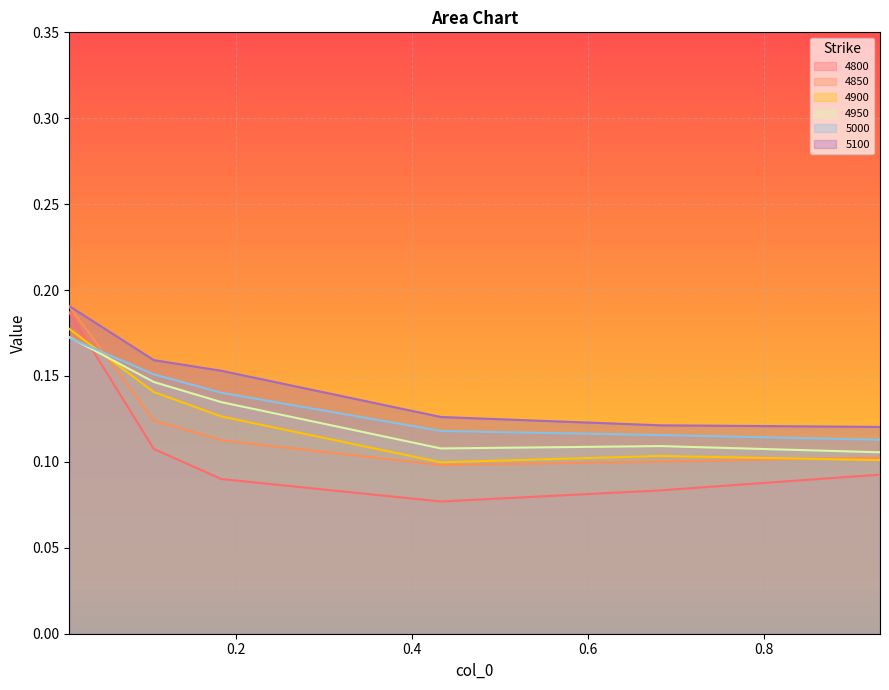

Reading left to right, extract all data points from this chart.

4800: 0.2	0.1	0.1	0.1	0.1	0.1
4850: 0.2	0.1	0.1	0.1	0.1	0.1
4900: 0.2	0.1	0.1	0.1	0.1	0.1
4950: 0.2	0.1	0.1	0.1	0.1	0.1
5000: 0.2	0.2	0.1	0.1	0.1	0.1
5100: 0.2	0.2	0.2	0.1	0.1	0.1